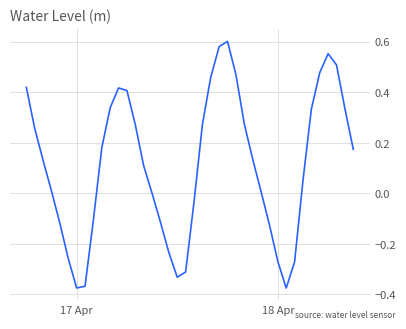

How many lines are shown in the chart?

1